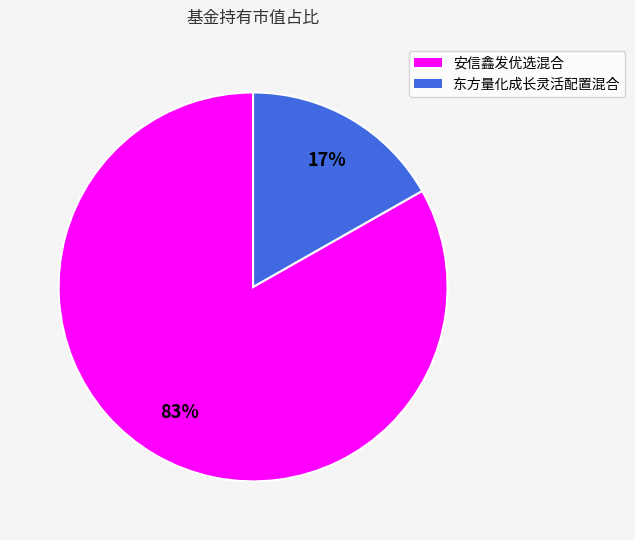

Do 东方量化成长灵活配置混合 and 安信鑫发优选混合 together represent more than half of the pie?

Yes